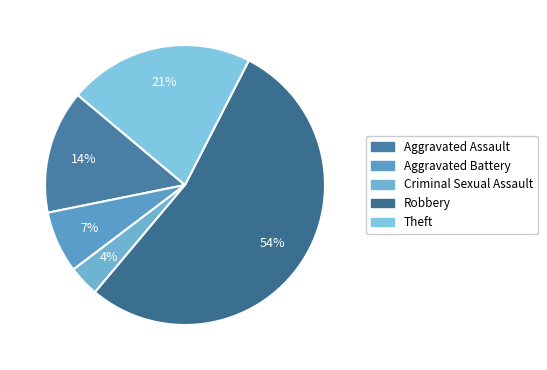

Which slice is the largest?

Robbery